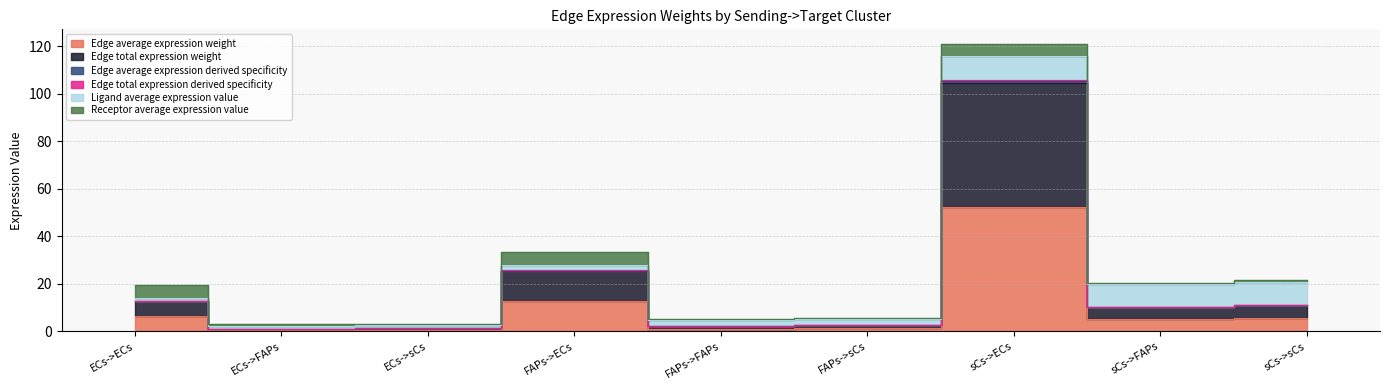

Which category has the highest value in the Edge average expression derived specificity series?

sCs->ECs